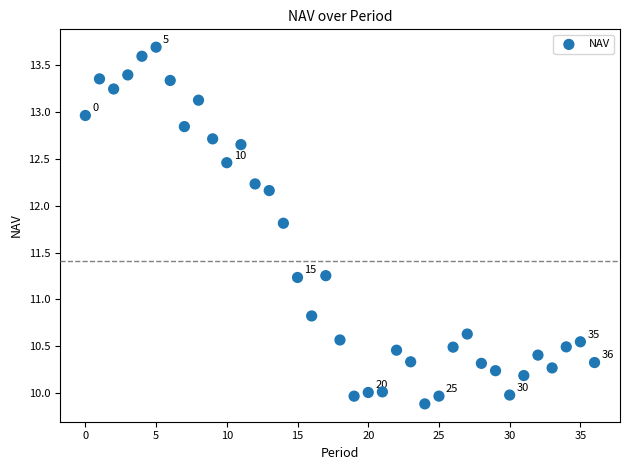

What is the range of Y values (max minus min)?

3.8